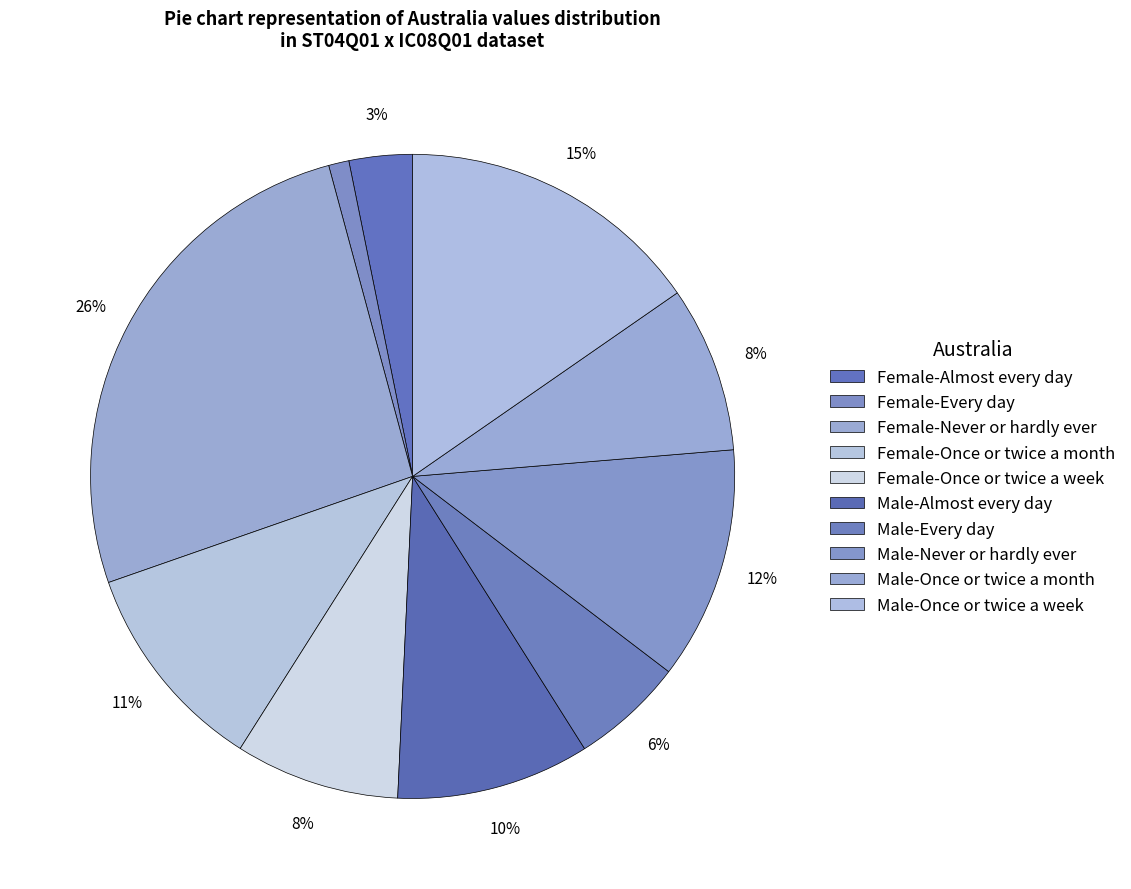

How many slices are in this pie chart?

10